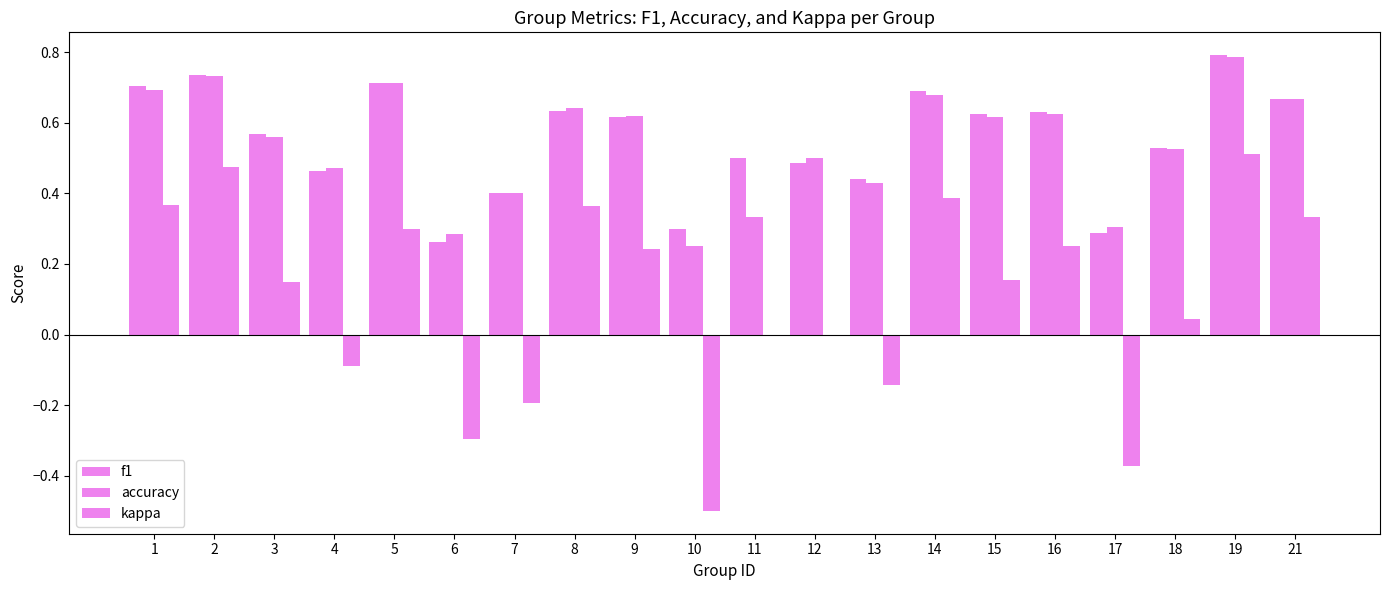

What value does the accuracy series have at 11?

0.3